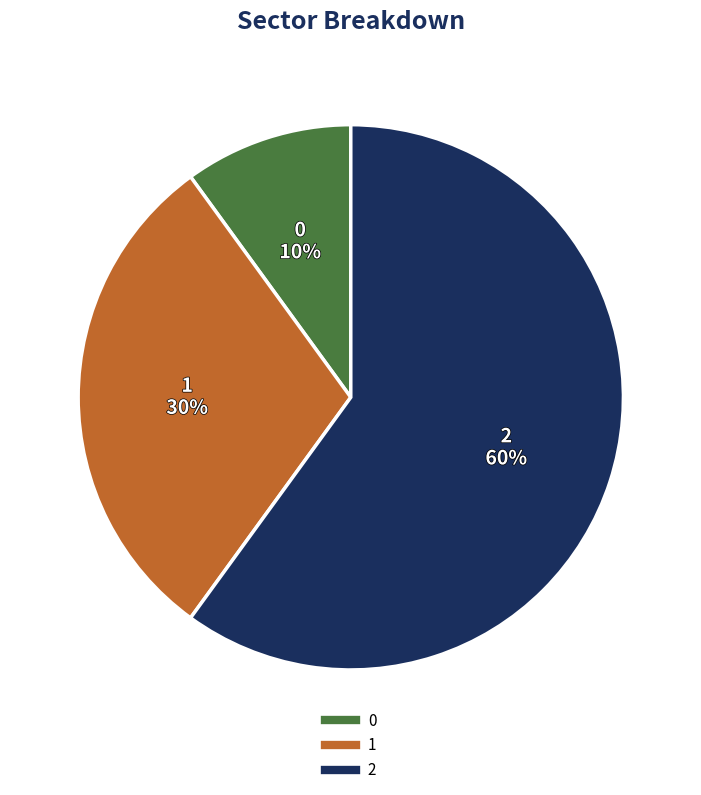

Is there any slice that represents more than half of the pie?

Yes